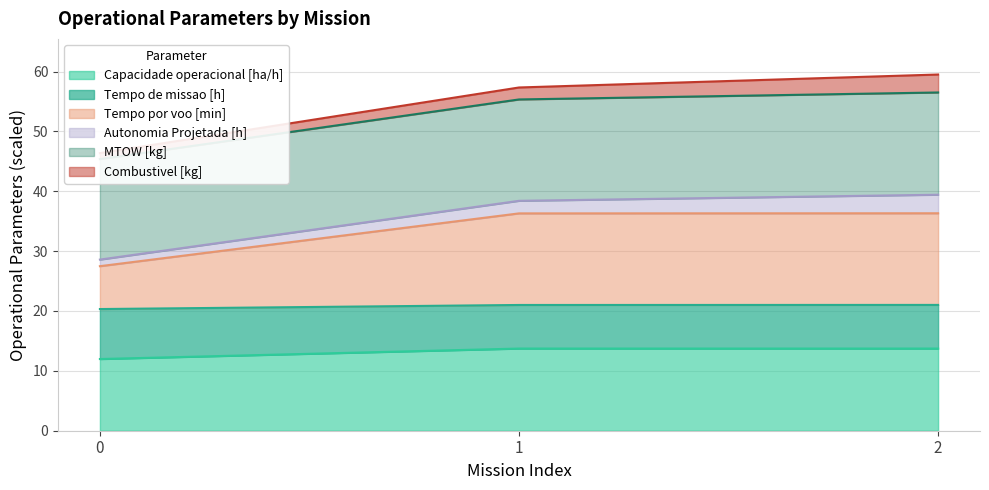

How many Capacidade operacional [ha/h] values are between 11 and 13?

1